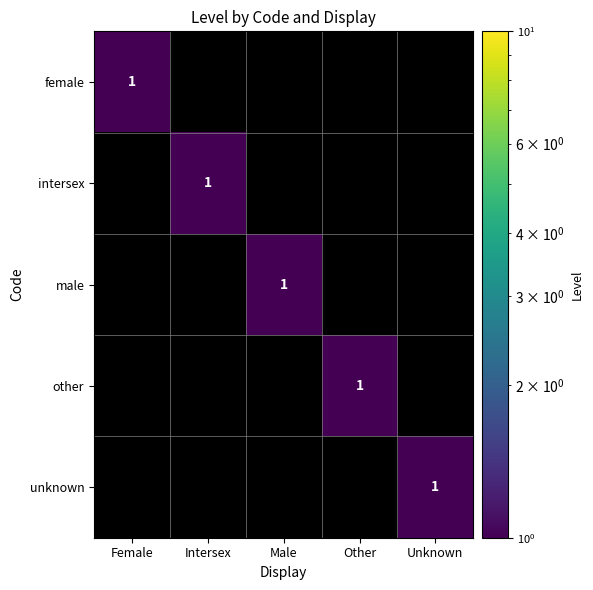

Is it true that unknown equals 1 at Unknown?

True